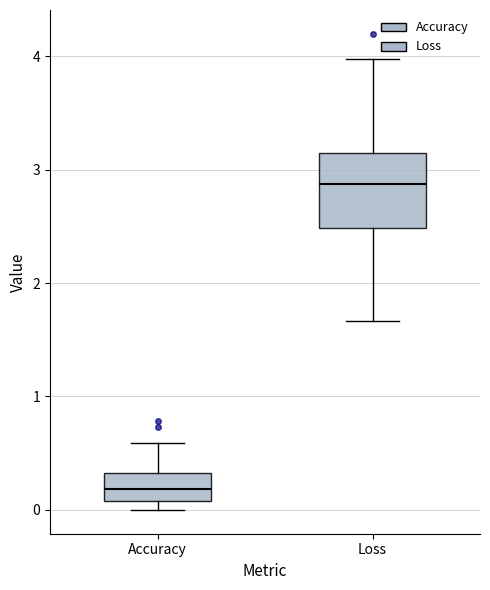

Which box is the tallest, from its lower edge to its upper edge?

Loss